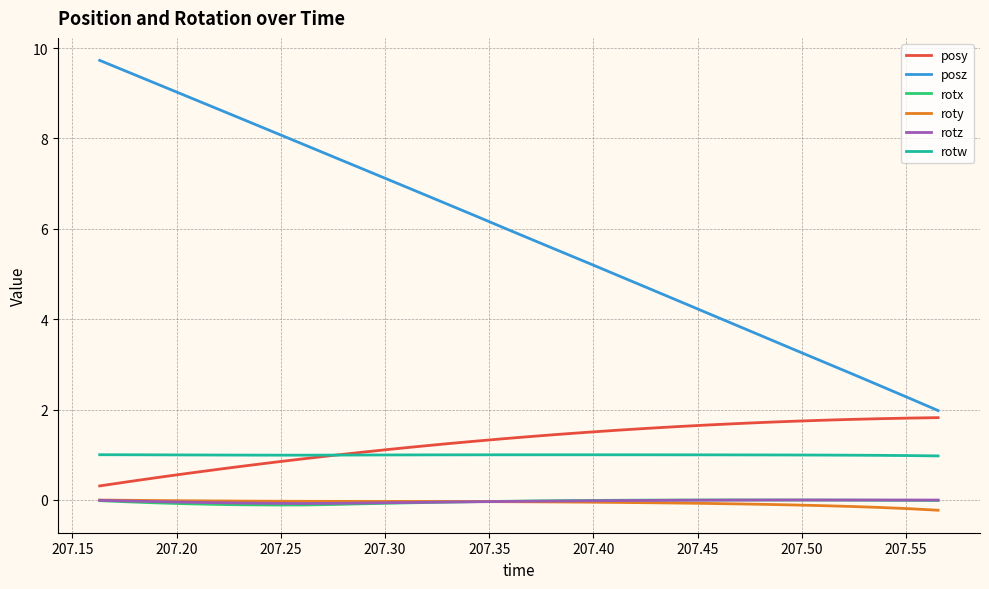

True or false: roty and posy intersect in this chart.

False